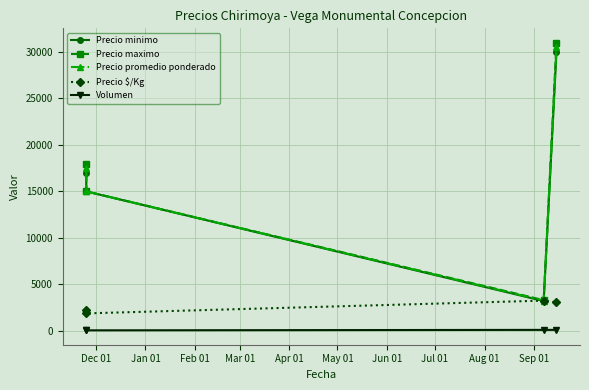

What is the spread (max minus min) of values at Feb 01?

3200